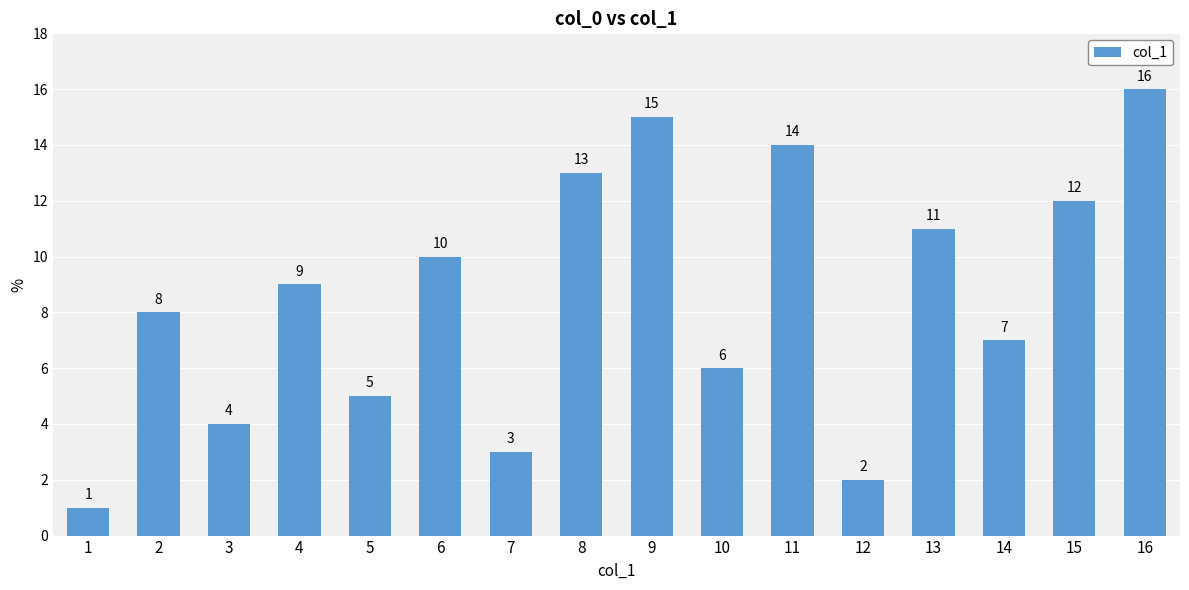

What is the maximum value shown in the chart?

16